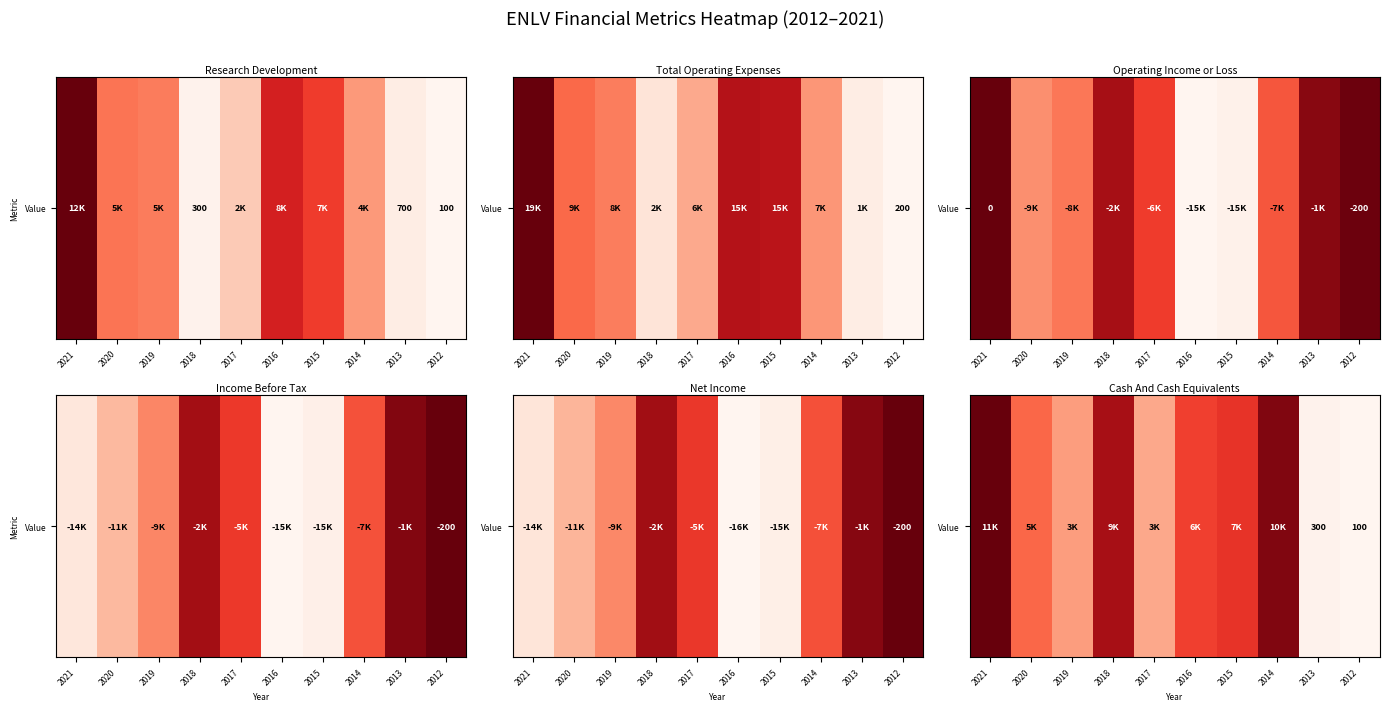

The chart shows a value of 0.5 at 2017. True or false?

False